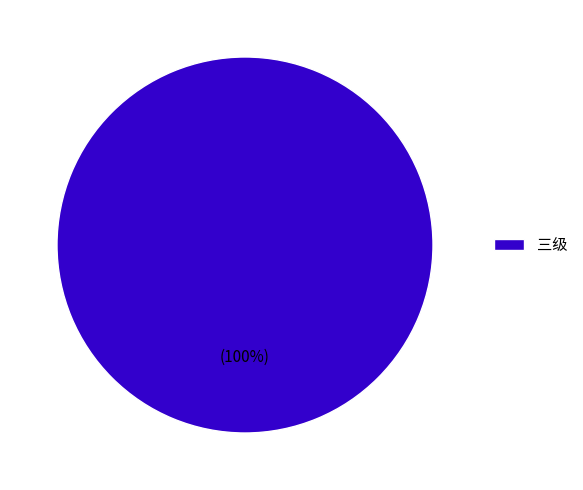

Does 三级 represent more than half of the total?

Yes